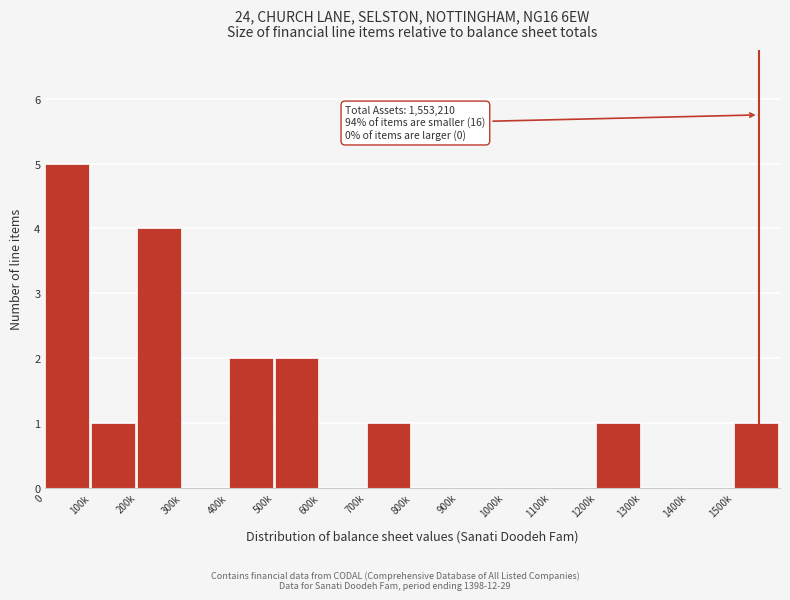

Reading left to right, list all the values displayed in this chart.

0=5	100k=1	200k=4	300k=0	400k=2	500k=2	600k=0	700k=1	800k=0	900k=0	1000k=0	1100k=0	1200k=1	1300k=0	1400k=0	1500k=1